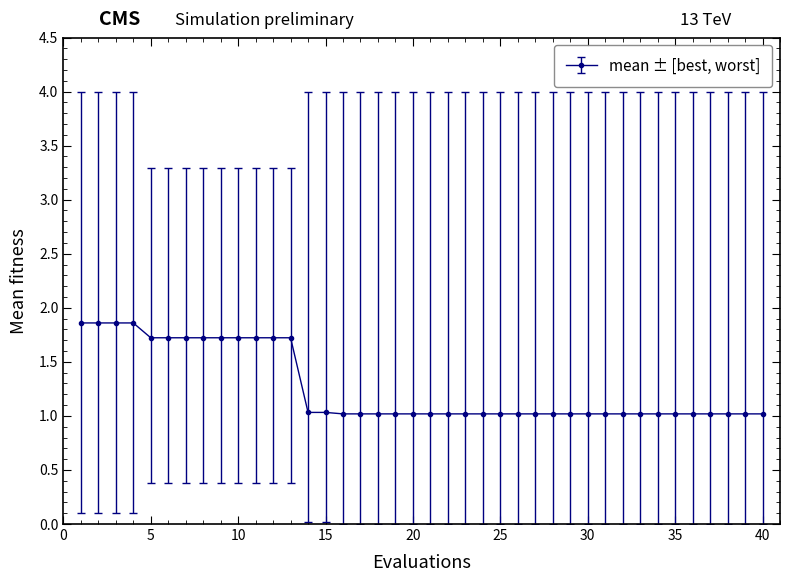

What is the difference between the maximum and minimum values?

0.8